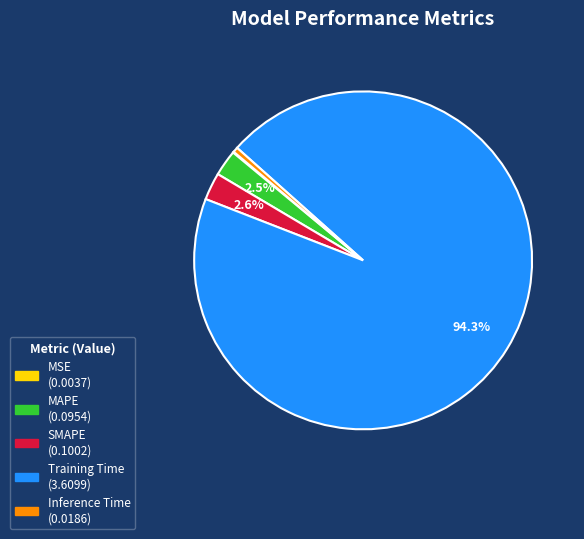

What is the largest slice in the pie chart?

Training Time